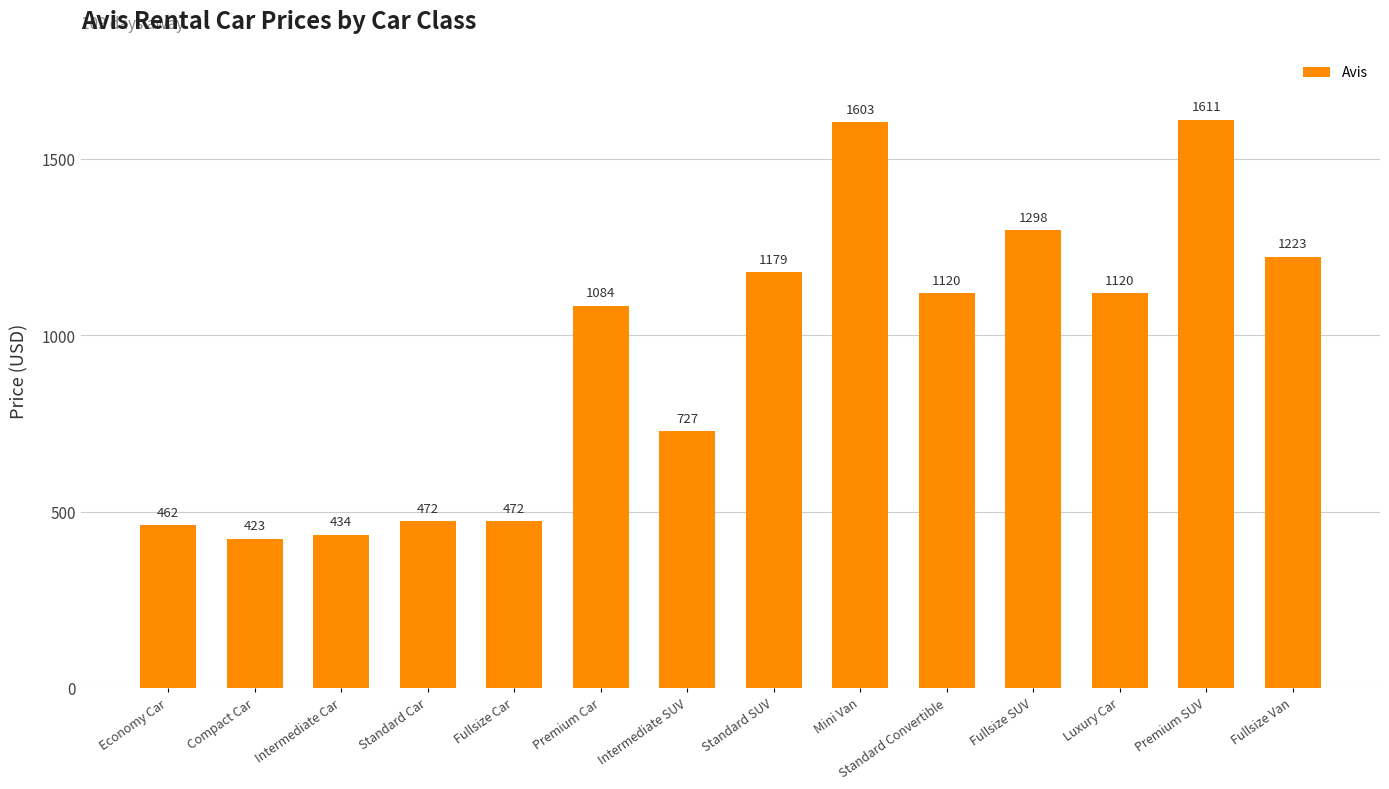

At which label is the value closest to 1017?

Premium Car